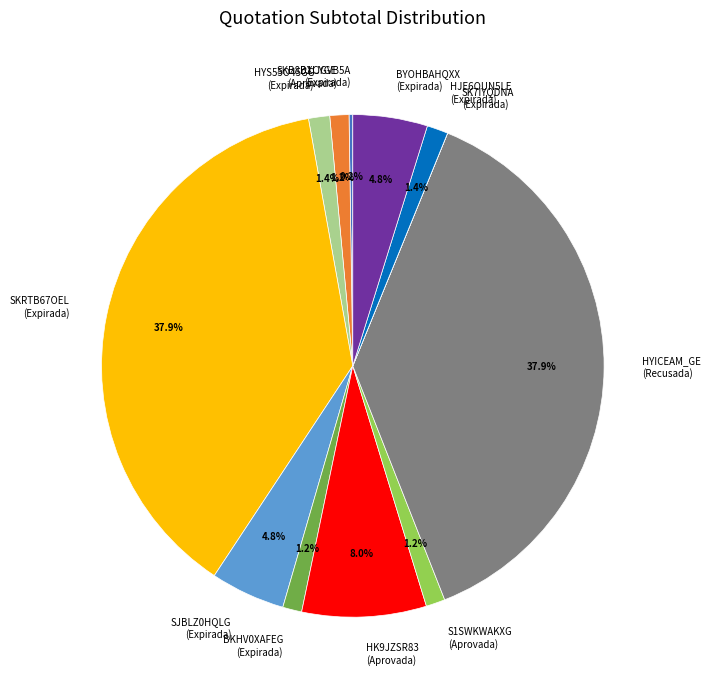

To the nearest percent, what is the difference between the largest and smallest slice percentages?

38%